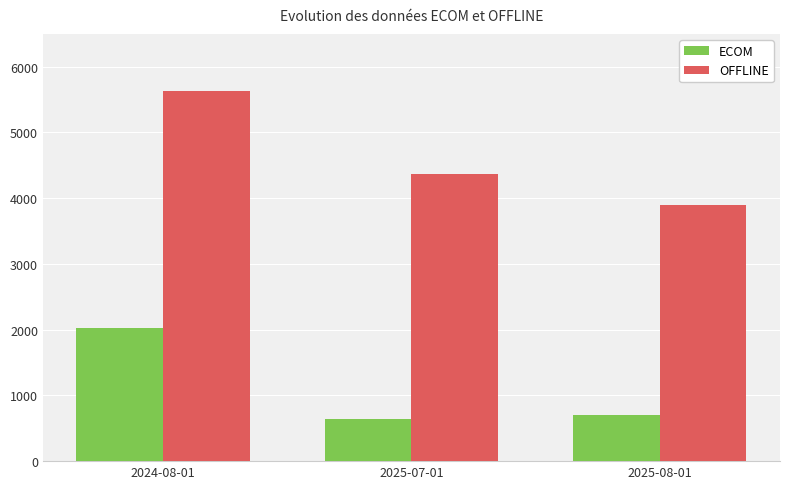

Which series has the widest spread of values?

OFFLINE